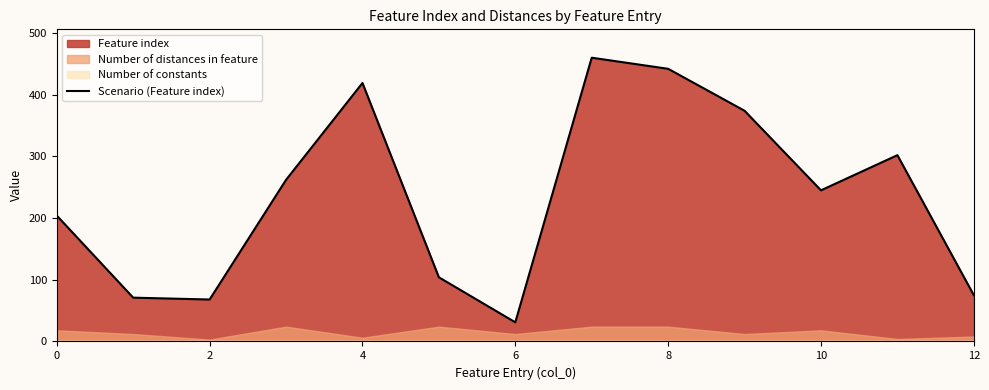

What is the average value?

235